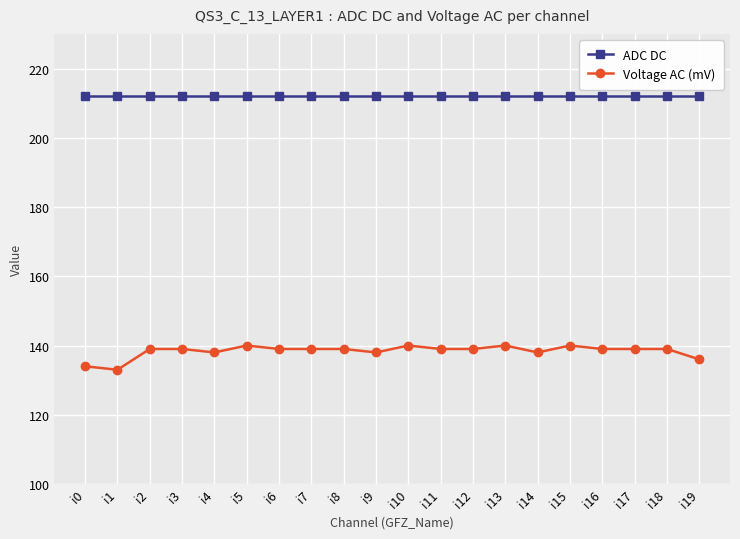

Rank the series at i1 from lowest to highest value.

Voltage AC (mV), ADC DC